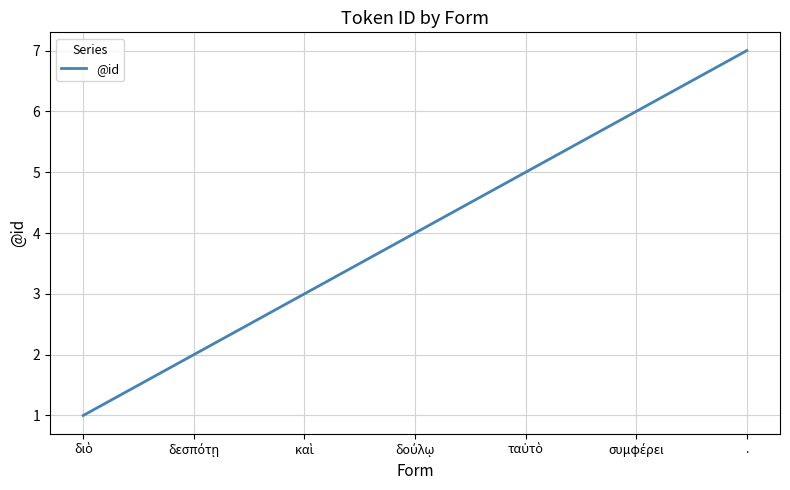

What is the difference between the maximum and minimum values?

6